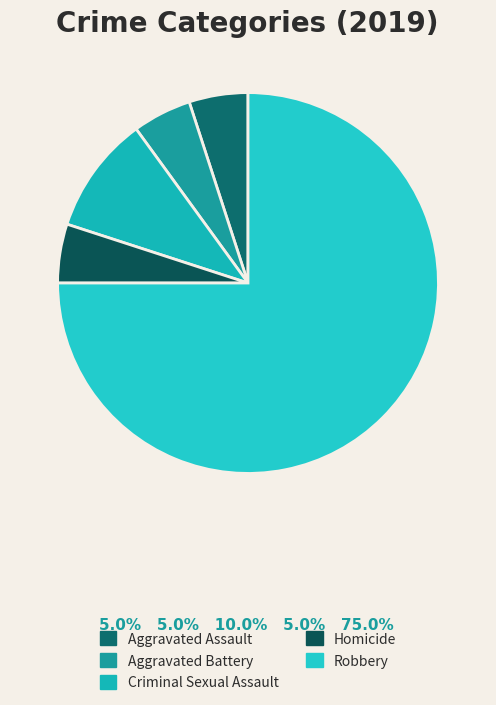

To the nearest percent, what percentage of the pie is Criminal Sexual Assault?

10%